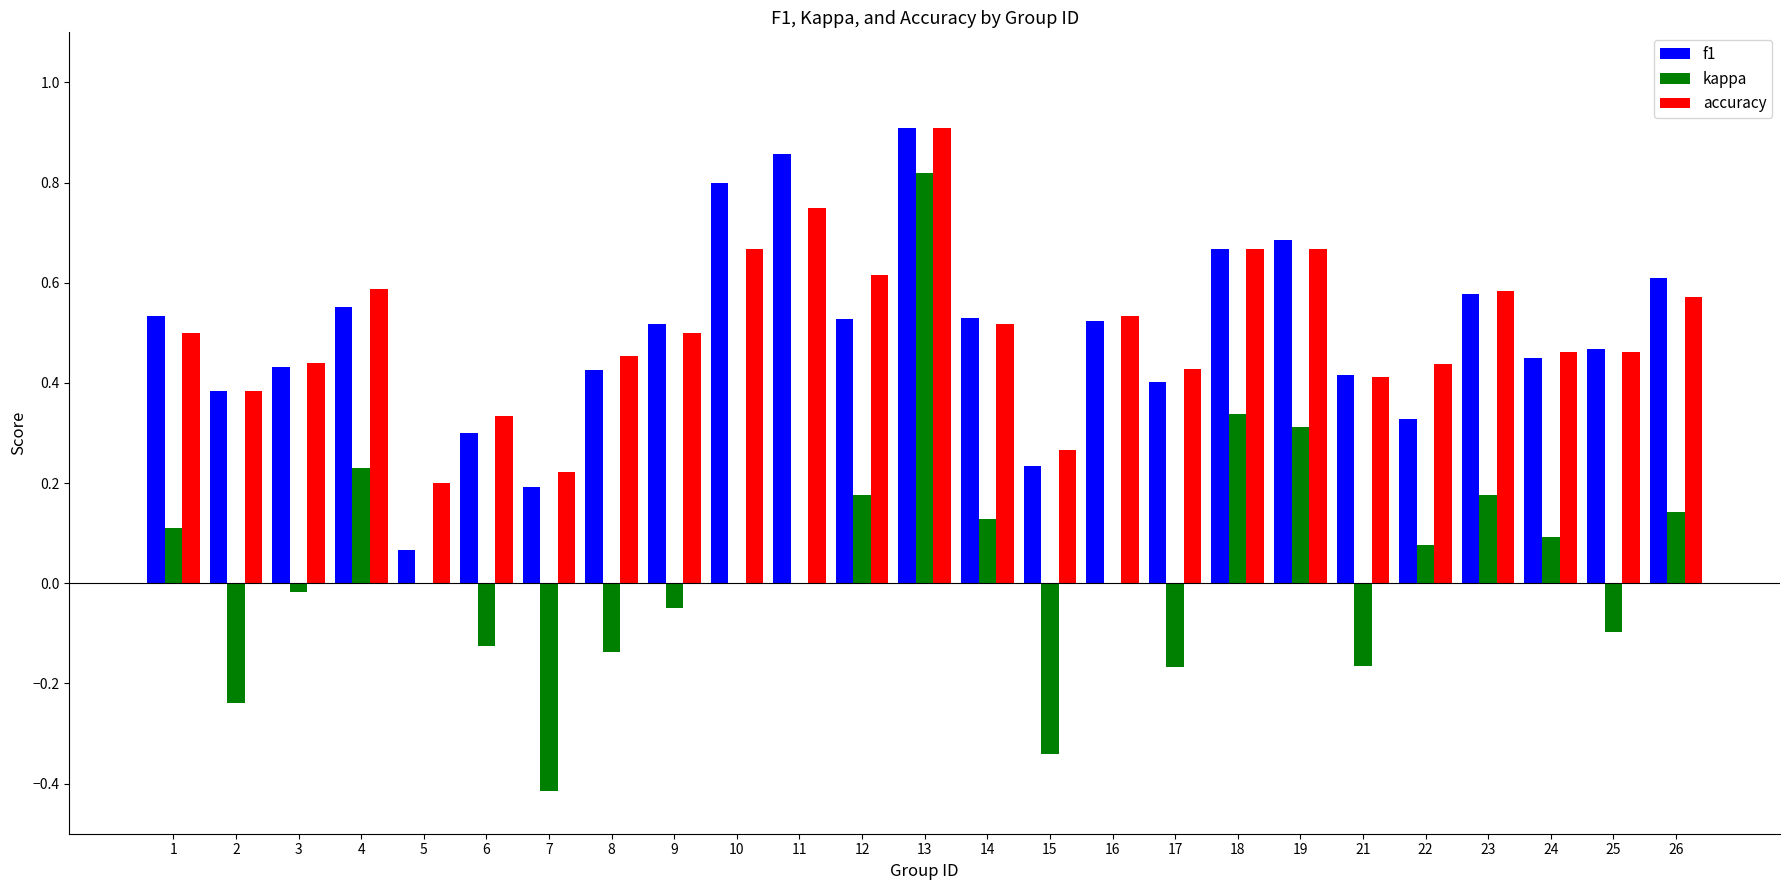

What is the sum of all f1 values?

12.4